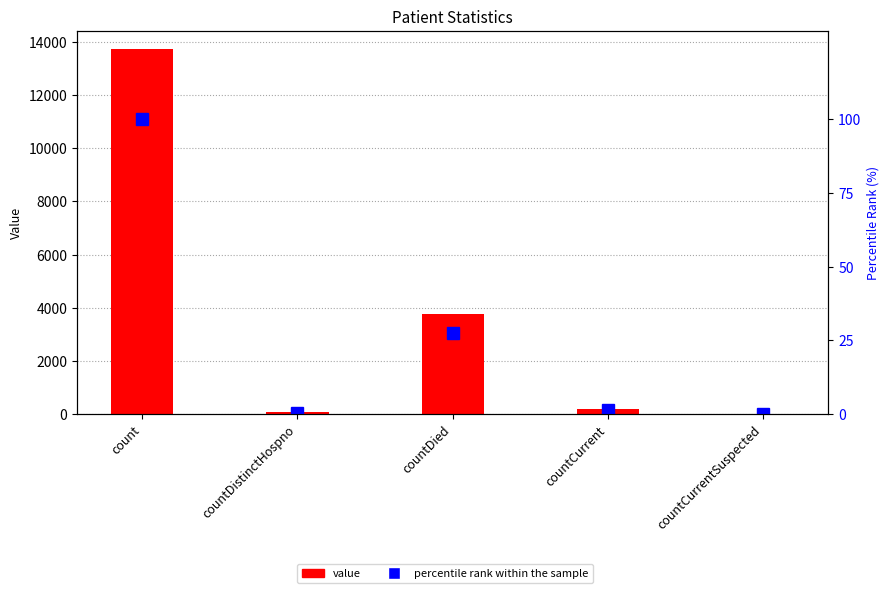

At how many categories does at least one series exceed 455?

2